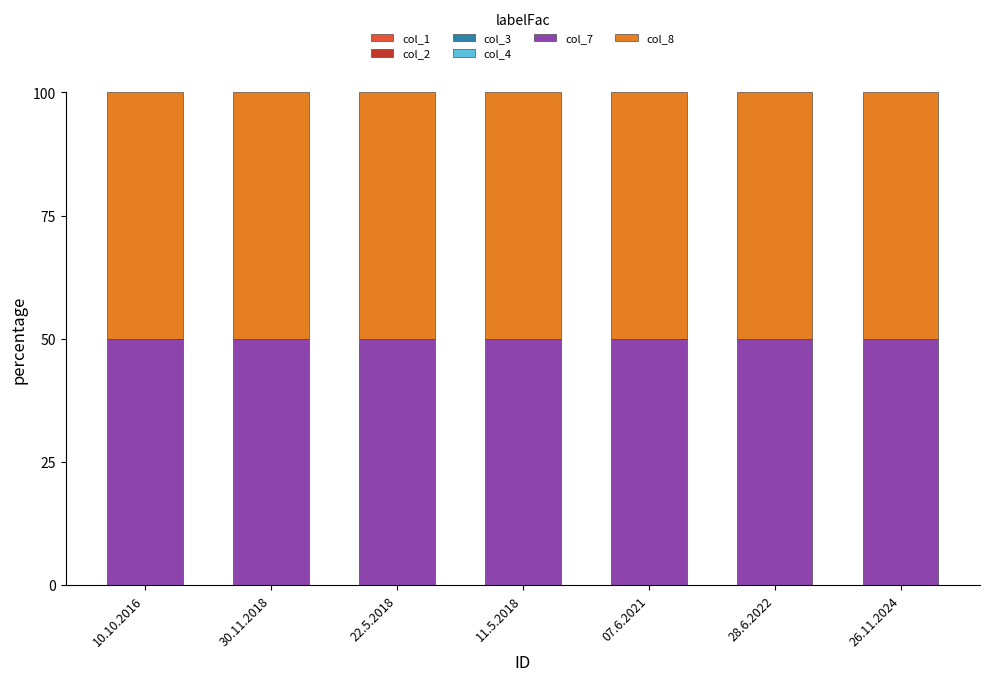

How many data points does each series have?

7